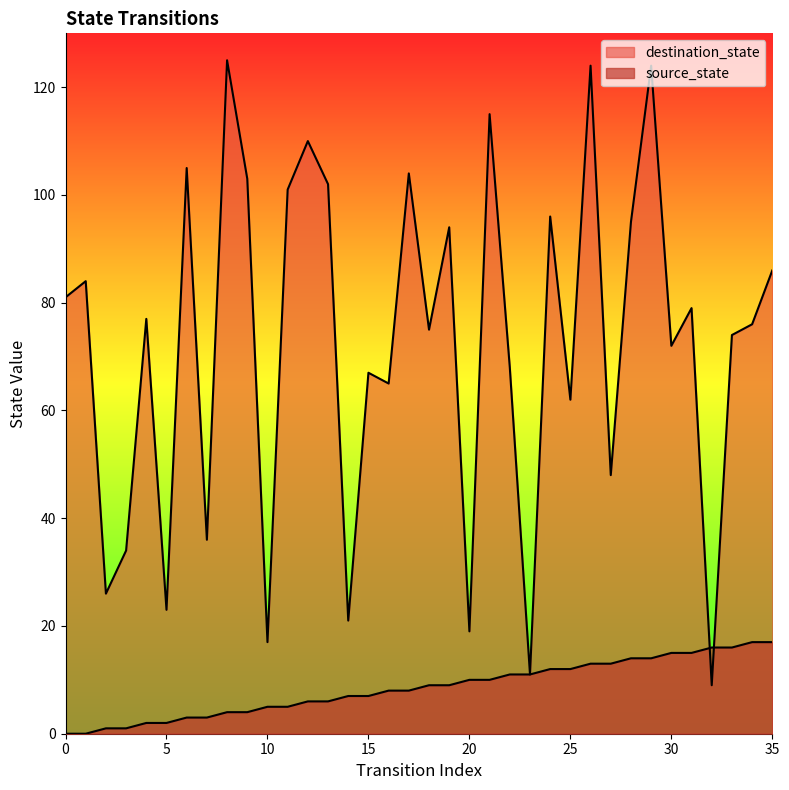

How many categories are shown in the chart?

36